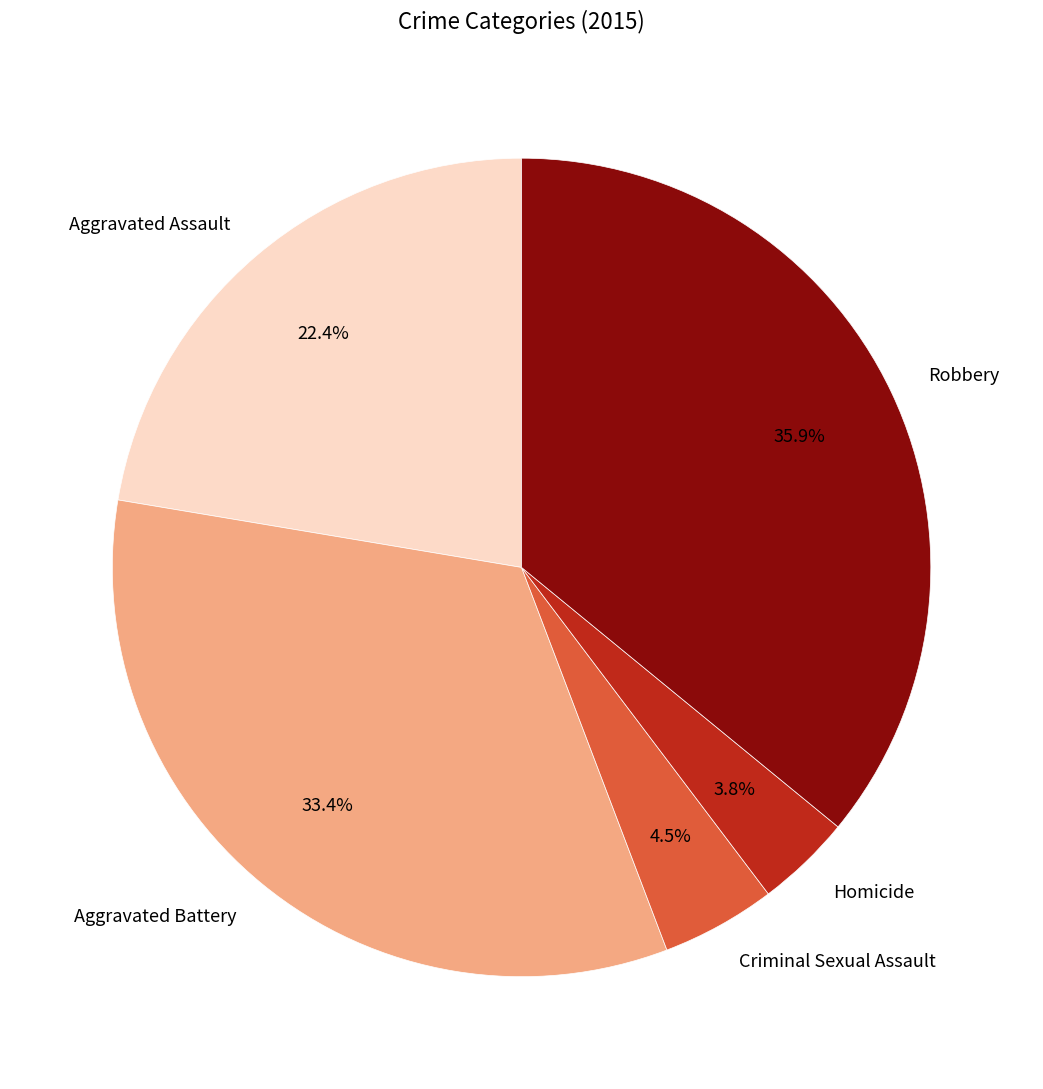

To the nearest percent, what percentage of the pie is Aggravated Battery?

33%